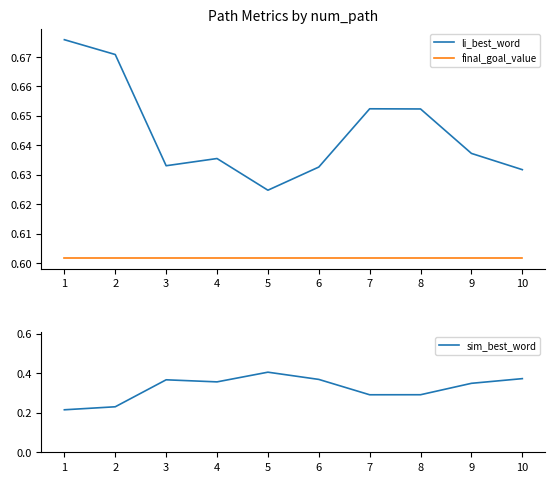

Is the value of li_best_word at 4 greater than the value of sim_best_word at 1?

Yes